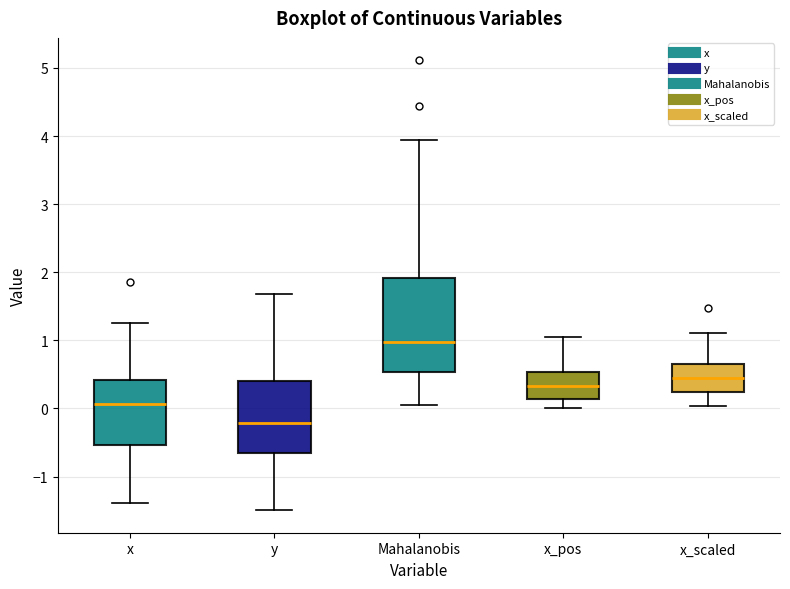

Reading left to right, transcribe this box plot: for each box, give where its median line is, the range the box spans, and where its two whiskers end, as read against the y-axis. The values are not printed on the chart, so give them approximately, as read against the axis.

x: median 0.1, box -0.5 to 0.4, whiskers -1.4 to 1.3
y: median -0.2, box -0.6 to 0.4, whiskers -1.5 to 1.7
Mahalanobis: median 1.0, box 0.5 to 1.9, whiskers 0.1 to 3.9
x_pos: median 0.3, box 0.1 to 0.5, whiskers 0.0 to 1.0
x_scaled: median 0.5, box 0.2 to 0.7, whiskers 0.0 to 1.1